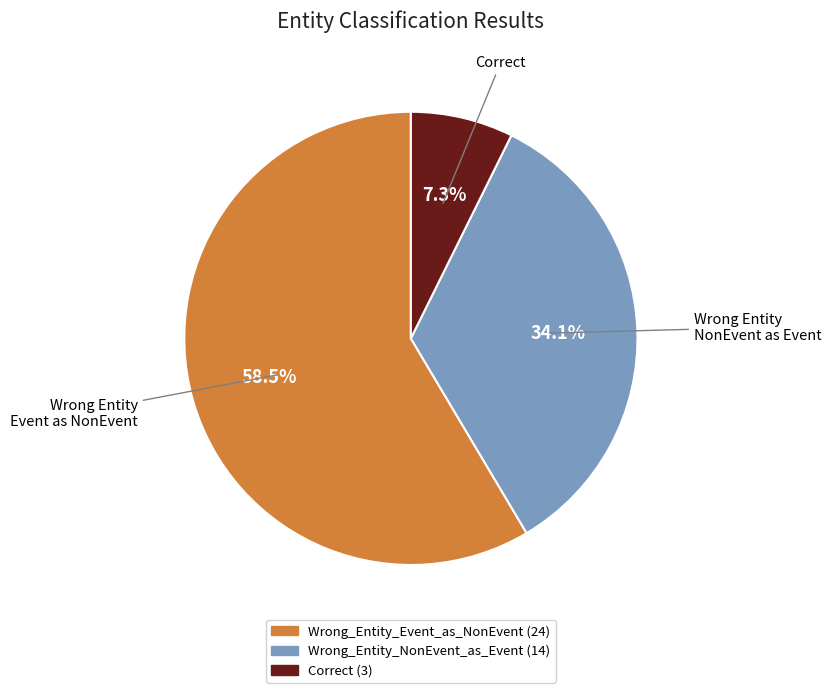

Do Wrong_Entity_NonEvent_as_Event and Correct together represent more than half of the pie?

No